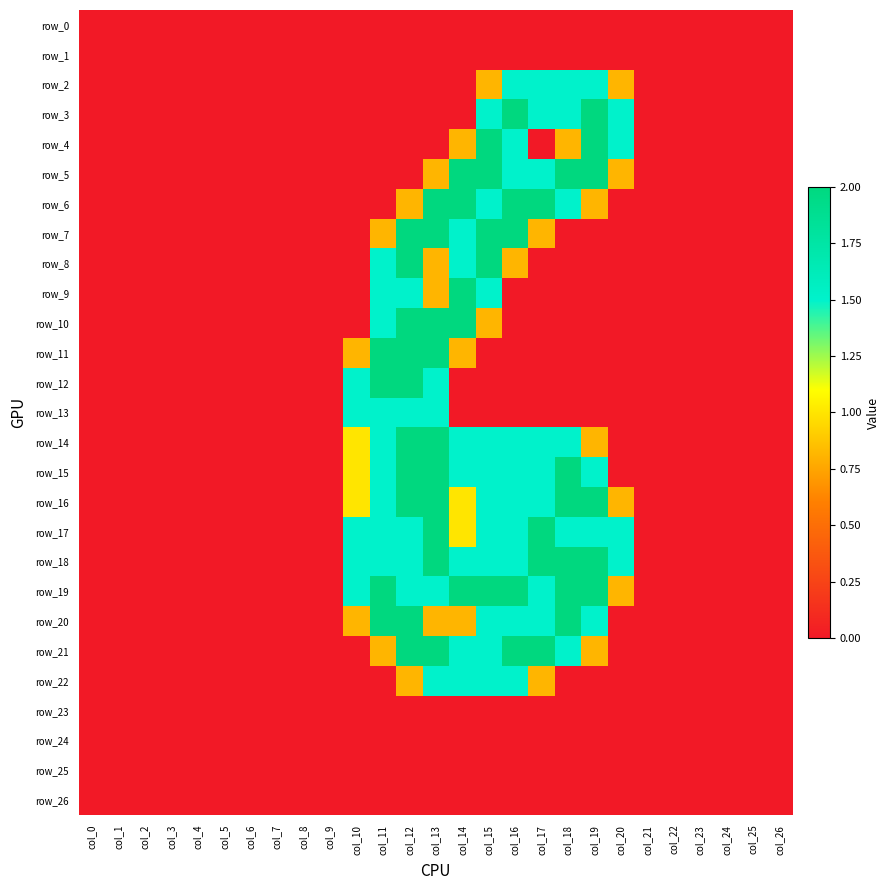

Which series has the largest total across all categories?

row_19